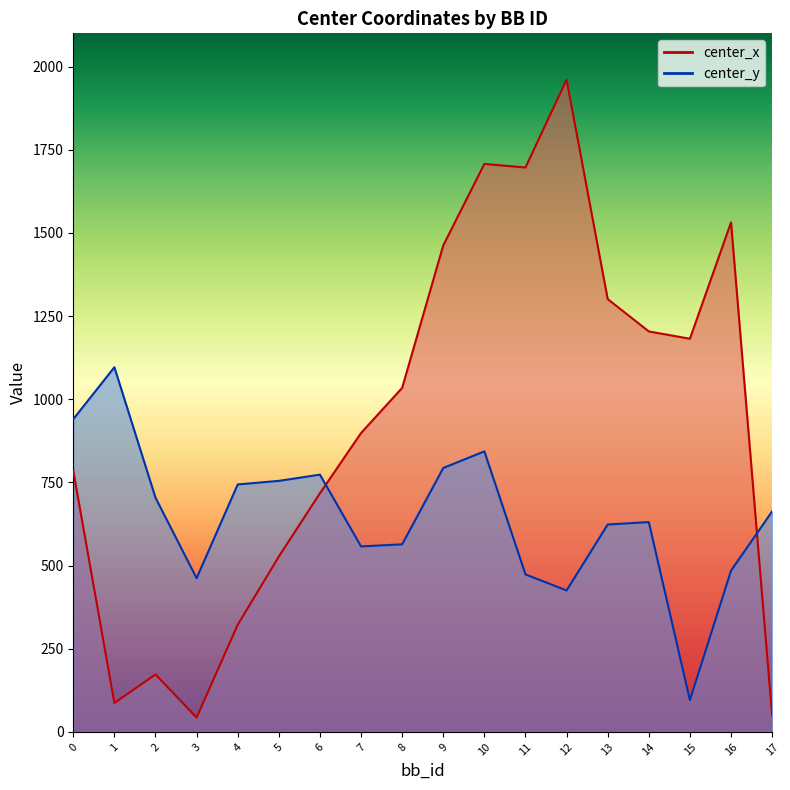

At which category does center_x reach its first local peak?

2